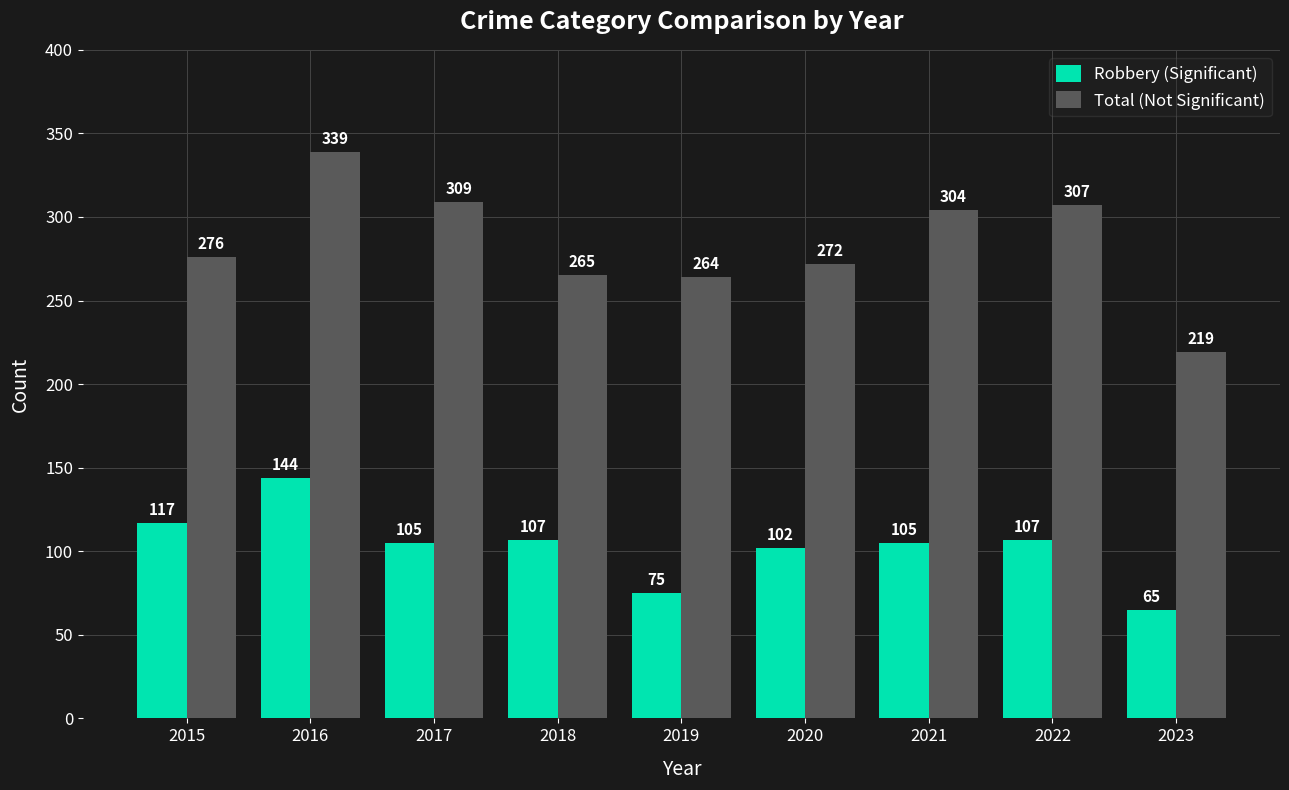

Reading right to left, extract all data points from this chart.

Robbery (Significant): 65	107	105	102	75	107	105	144	117
Total (Not Significant): 219	307	304	272	264	265	309	339	276